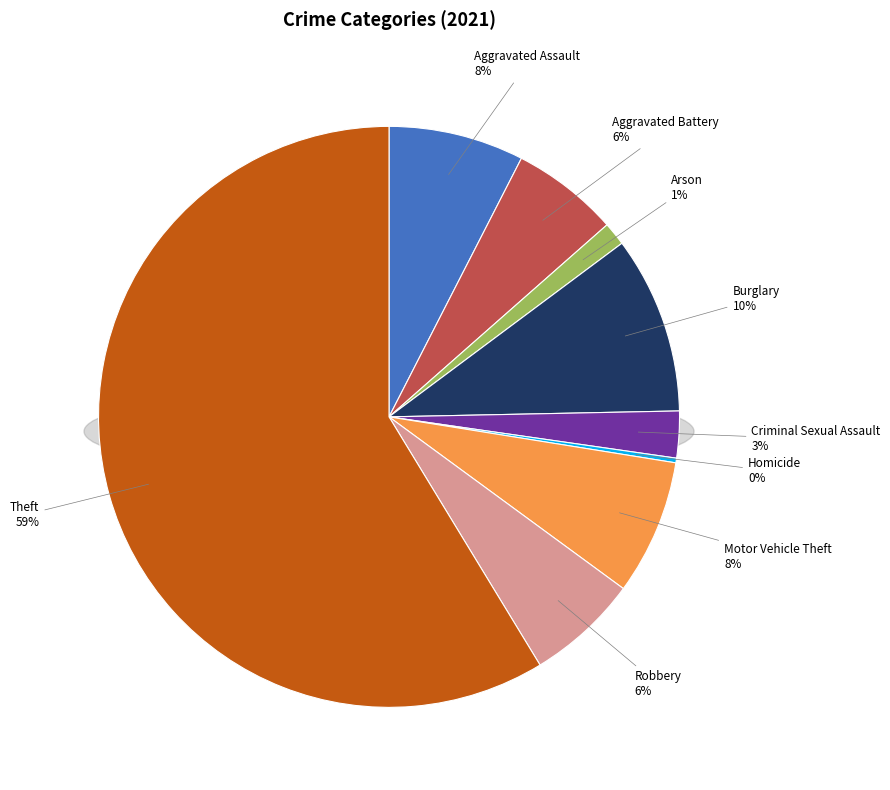

How many slices are in this pie chart?

9